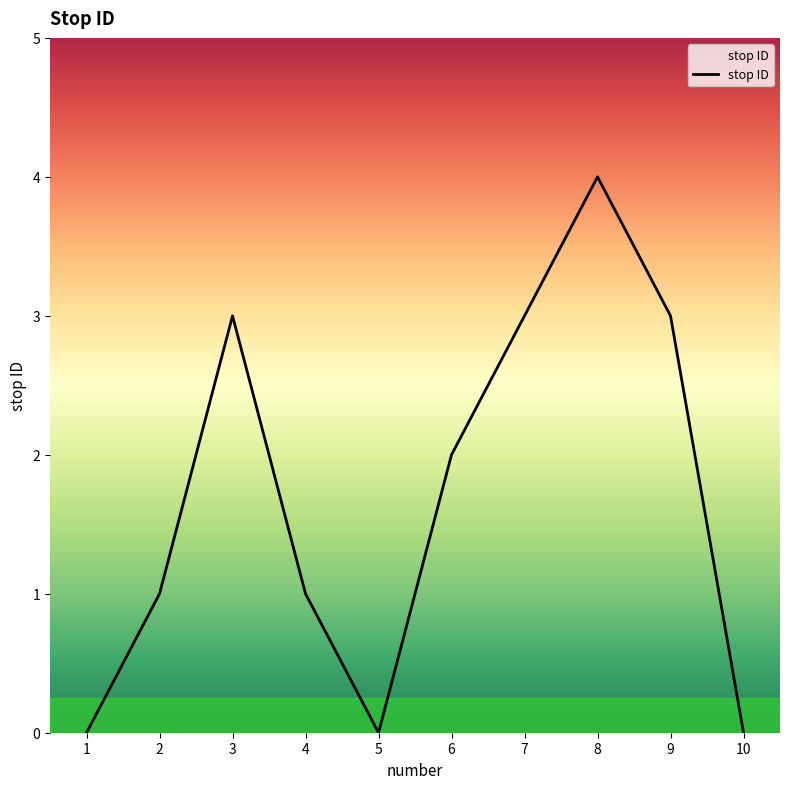

Does the chart display data point markers on the line(s)?

No